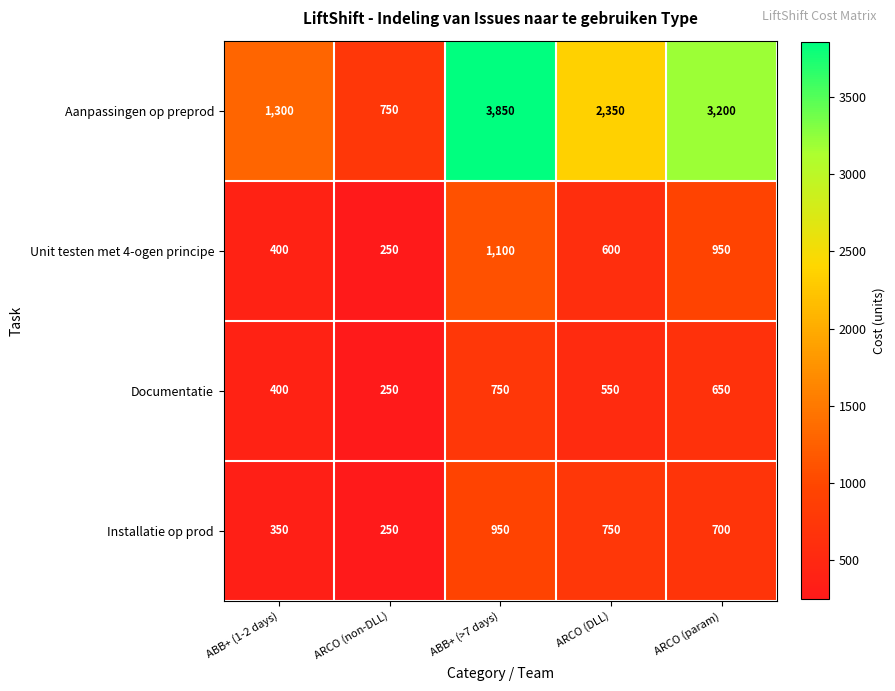

Rank the categories by Unit testen met 4-ogen principe value from highest to lowest.

ABB+ (>7 days), ARCO (param), ARCO (DLL), ABB+ (1-2 days), ARCO (non-DLL)